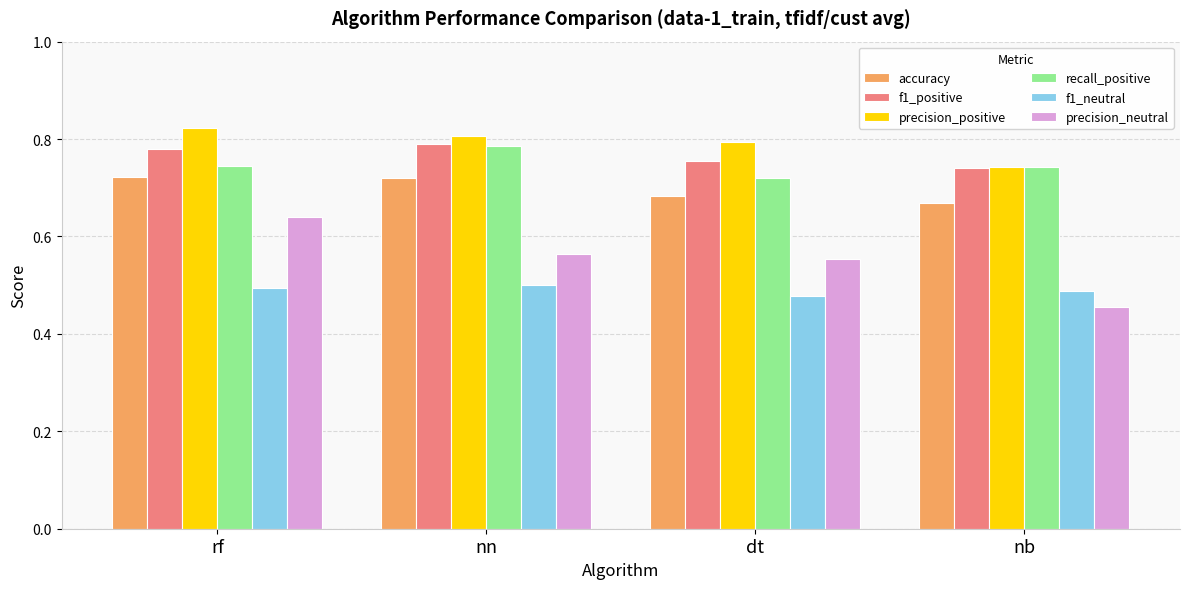

What are all the series names shown in the legend?

accuracy, f1_positive, precision_positive, recall_positive, f1_neutral, precision_neutral